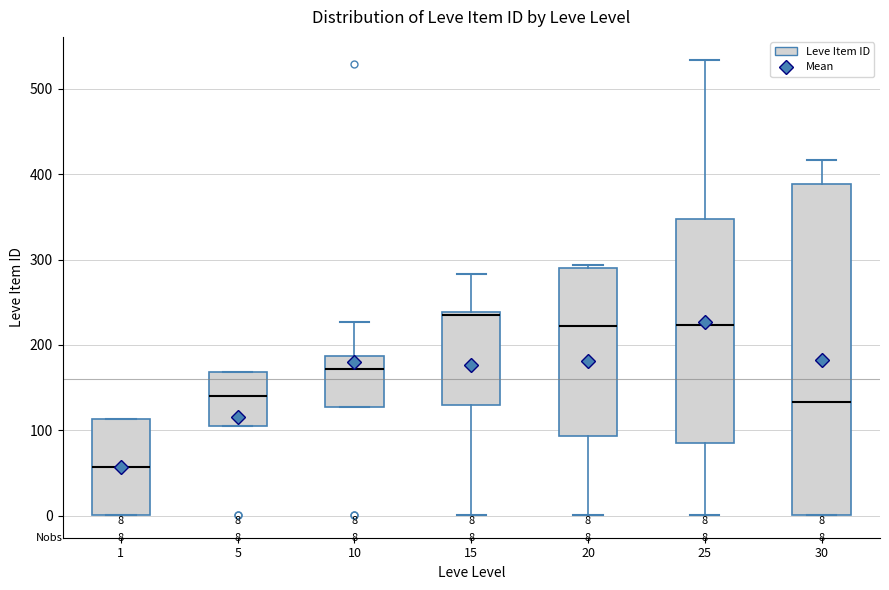

Which box is the tallest, from its lower edge to its upper edge?

30